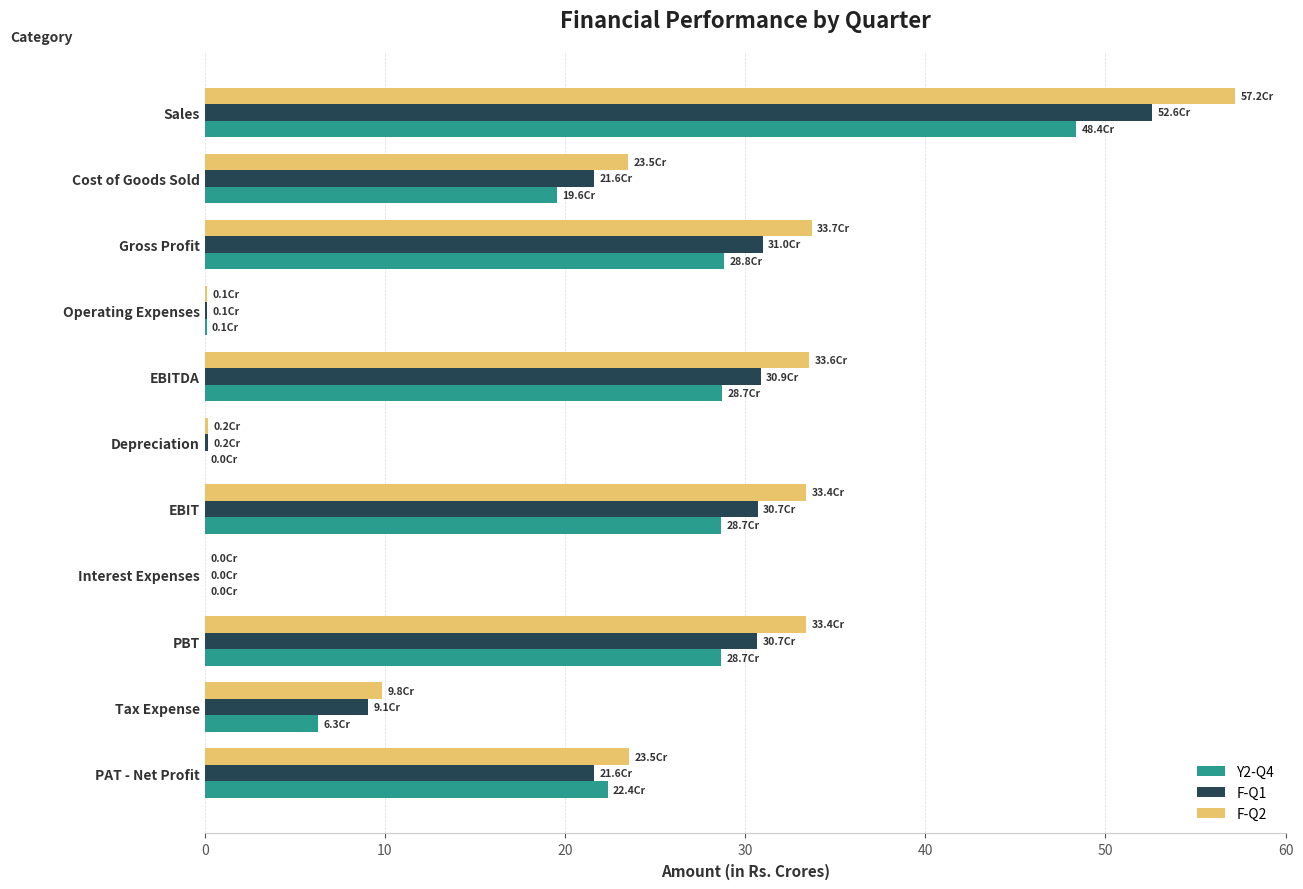

What are all the series names shown in the legend?

Y2-Q4, F-Q1, F-Q2